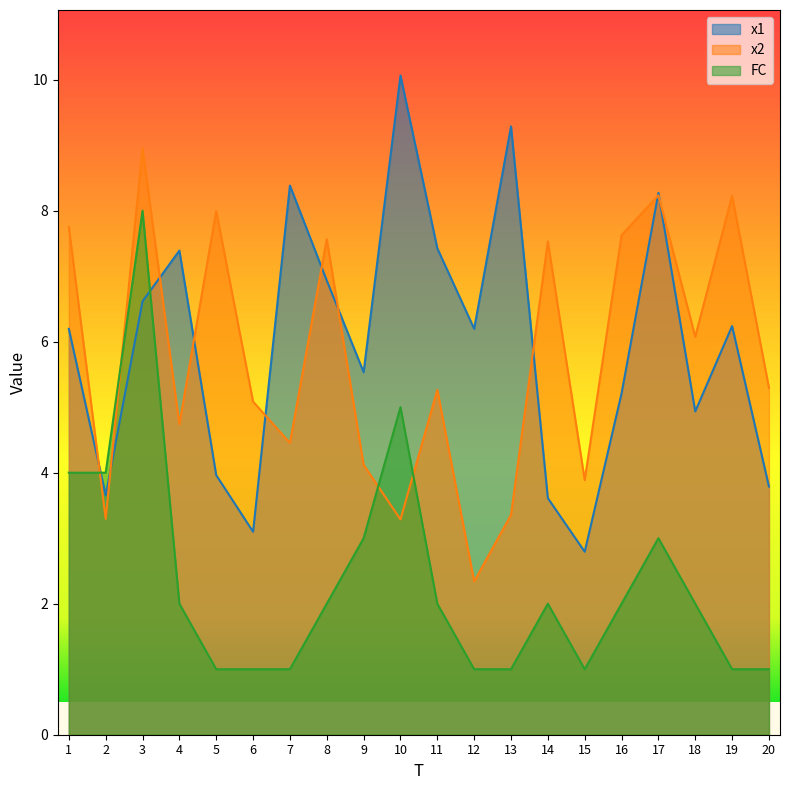

Reading left to right, transcribe all the data shown in this chart.

x1: 1=6.2	2=3.7	3=6.6	4=7.4	5=4.0	6=3.1	7=8.4	8=6.9	9=5.5	10=10.1	11=7.4	12=6.2	13=9.3	14=3.6	15=2.8	16=5.2	17=8.3	18=4.9	19=6.2	20=3.8
x2: 1=7.8	2=3.3	3=9.0	4=4.7	5=8.0	6=5.1	7=4.5	8=7.6	9=4.1	10=3.3	11=5.3	12=2.3	13=3.4	14=7.5	15=3.9	16=7.6	17=8.2	18=6.1	19=8.2	20=5.3
FC: 1=4.0	2=4.0	3=8.0	4=2.0	5=1.0	6=1.0	7=1.0	8=2.0	9=3.0	10=5.0	11=2.0	12=1.0	13=1.0	14=2.0	15=1.0	16=2.0	17=3.0	18=2.0	19=1.0	20=1.0